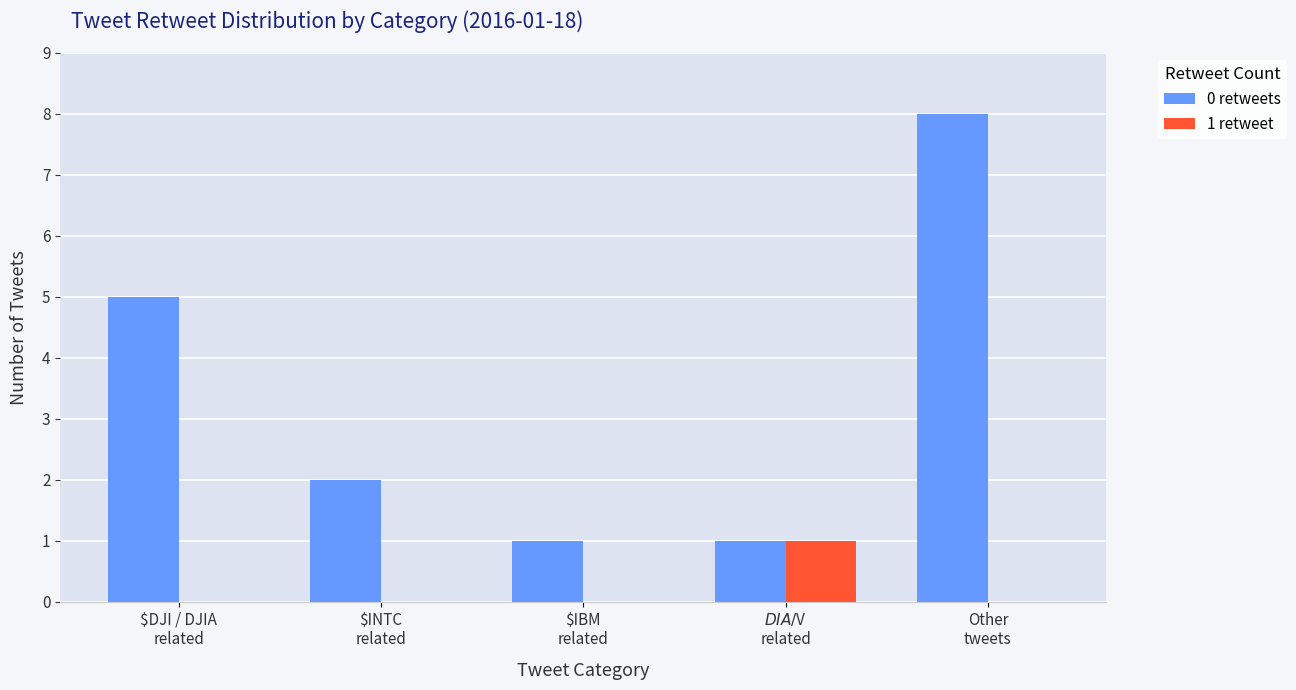

Count the number of categories in the chart.

5